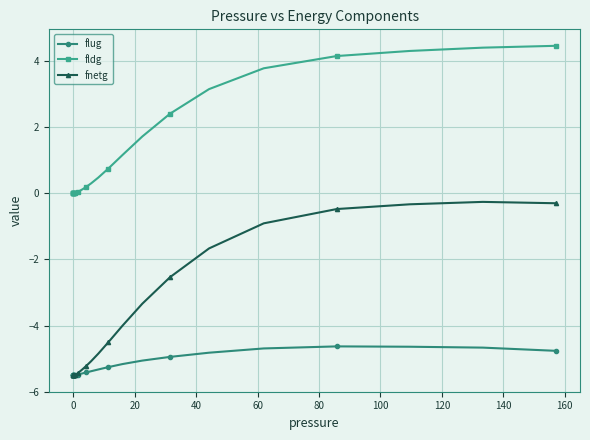

True or false: fnetg and fldg cross at least once.

False